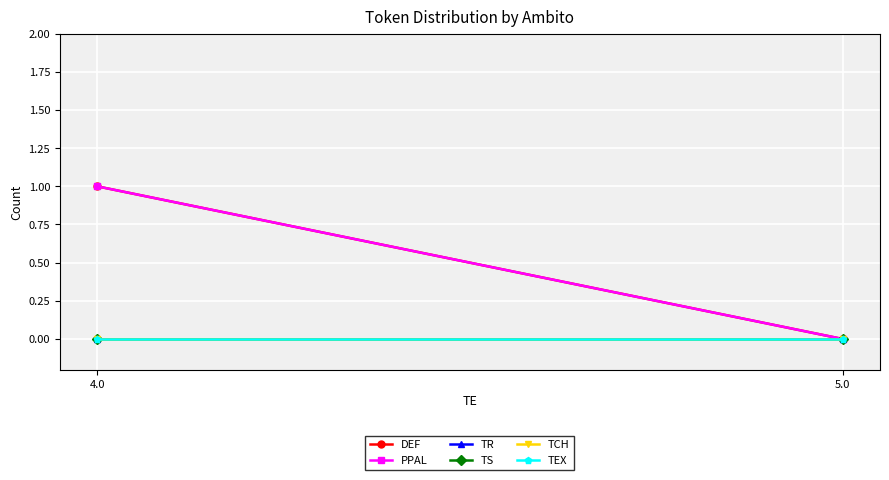

At which category is the sum across all series the highest?

4.0